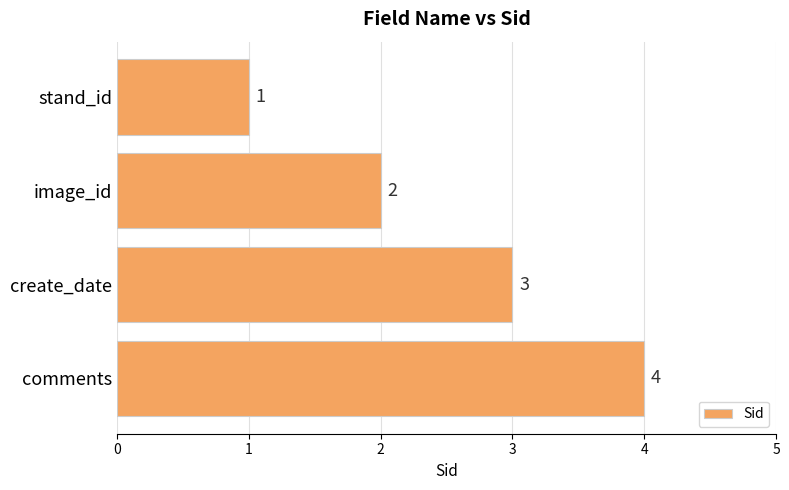

Rank the categories by value from highest to lowest.

comments, create_date, image_id, stand_id